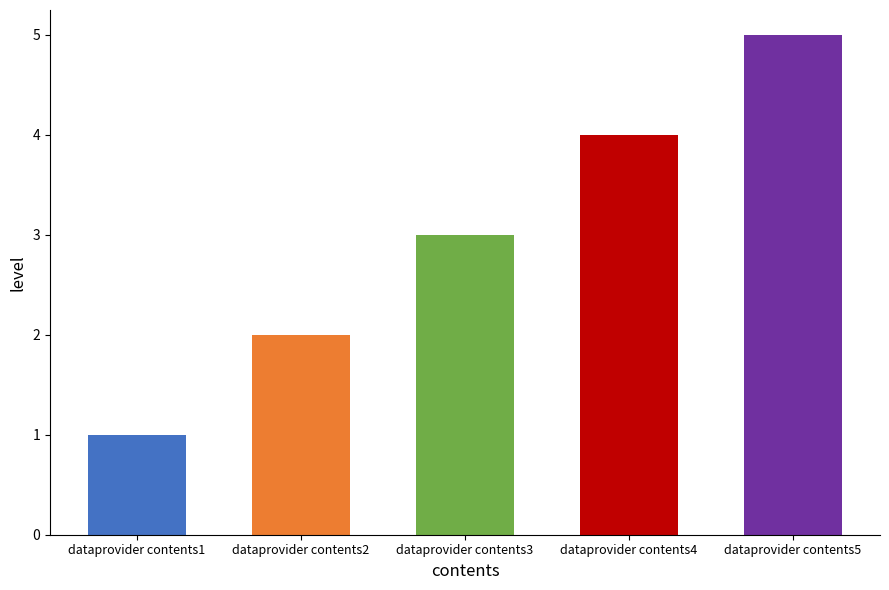

What is the sum of the values at dataprovider contents4 and dataprovider contents3?

7